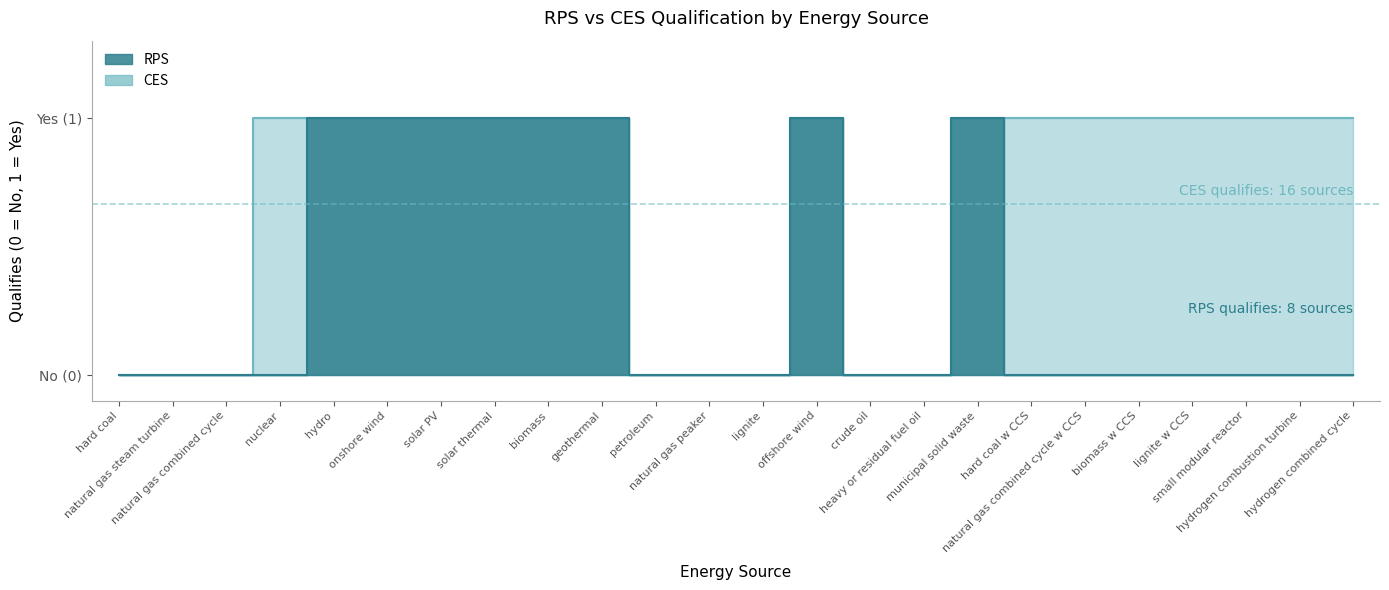

At which category is the sum across all series the highest?

hydro